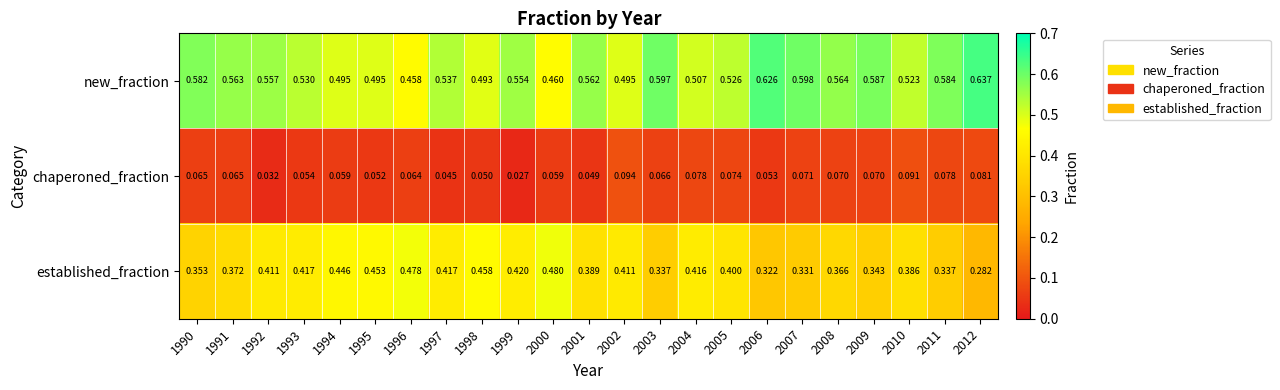

At how many categories does at least one series exceed 0?

23